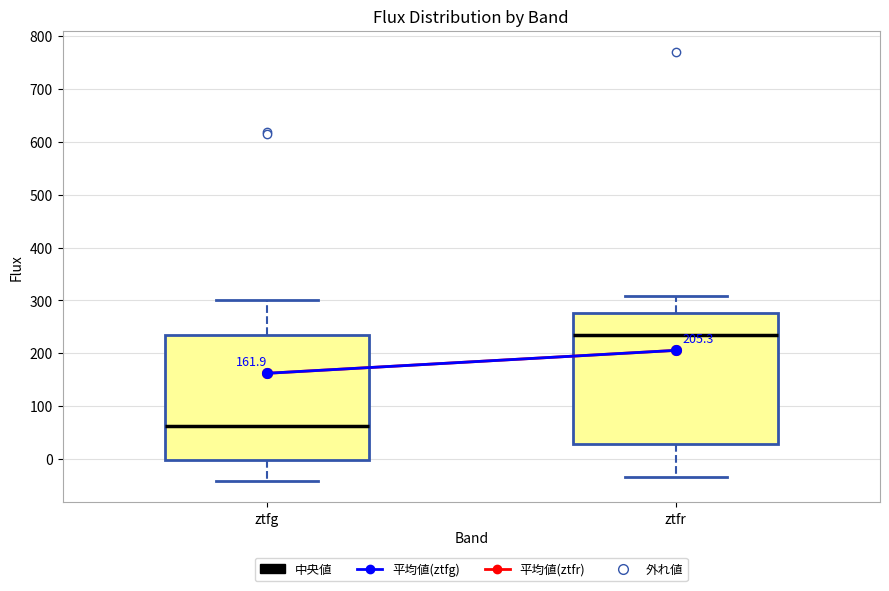

Where is the lower edge of the box for ztfg on the y-axis? The values are not printed on the chart, so give them approximately, as read against the axis.

0